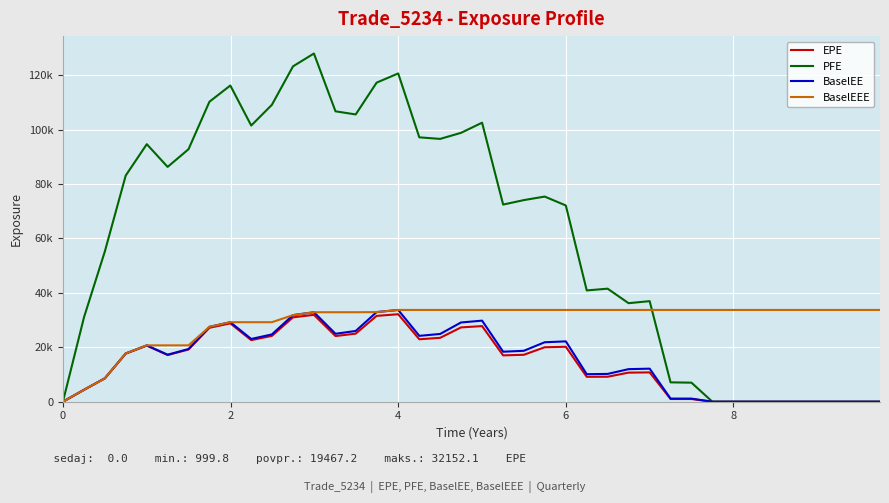

How many interior local valleys does the EPE series have?

6